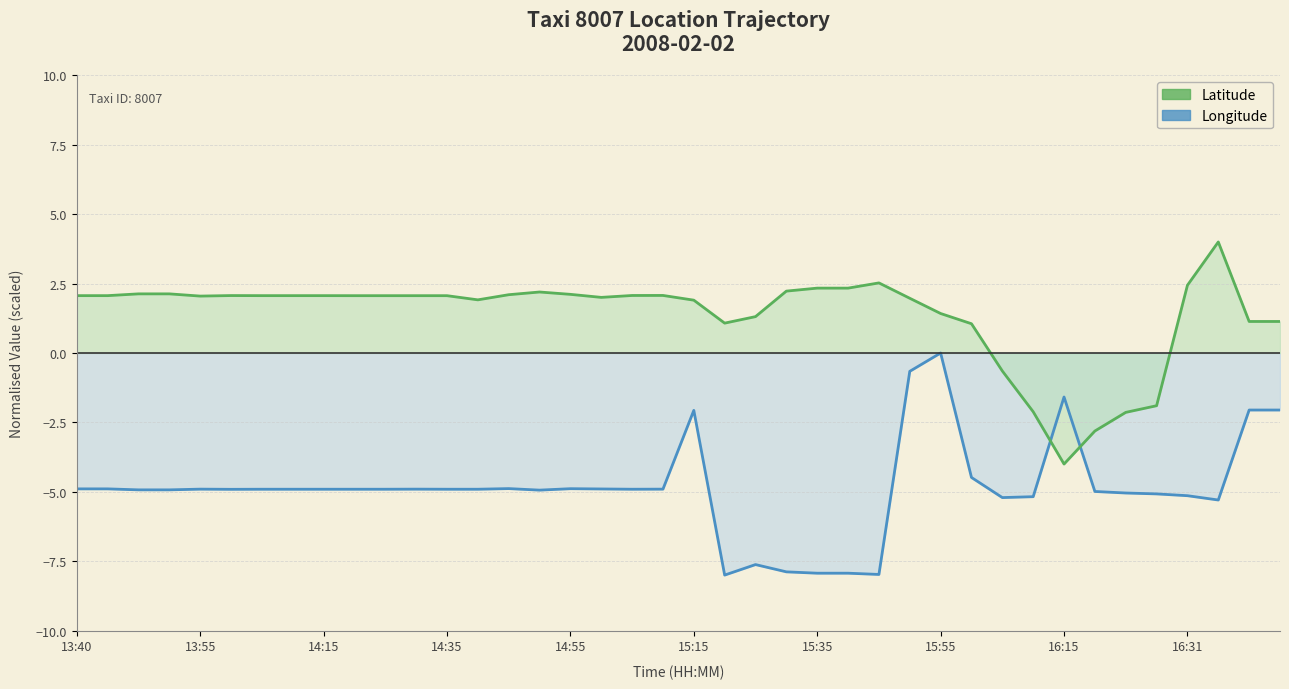

Between 15:15 and 38, which series saw the biggest shift?

Longitude line